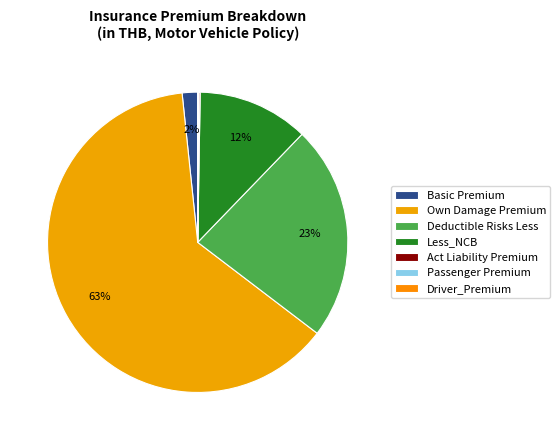

What is the ratio of the value at Own Damage Premium to the value at Driver_Premium?

3629.1